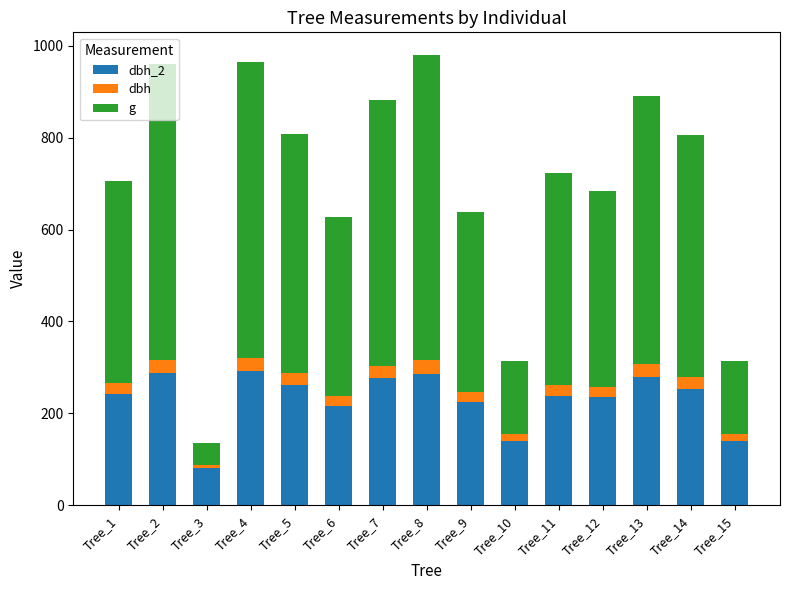

What is the total value across all series at Tree_2?

960.3